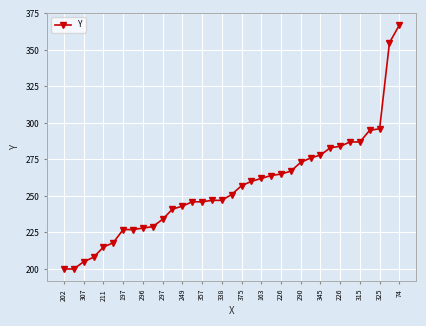

What is the minimum value shown in the chart?

200